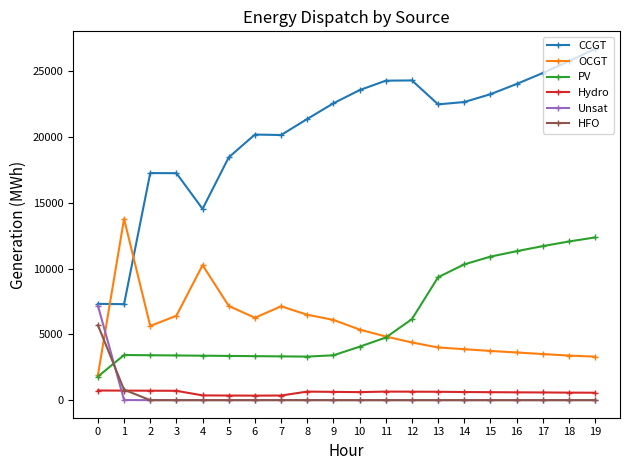

True or false: HFO and CCGT cross at least once.

False